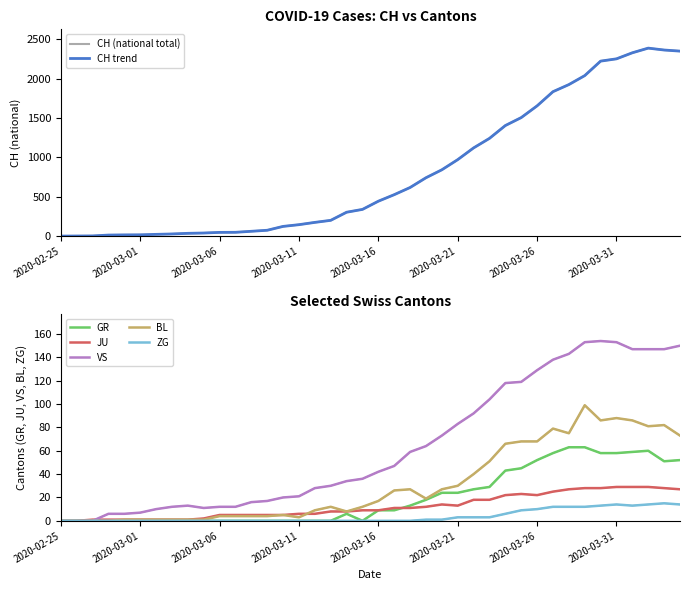

At how many categories does at least one series exceed 1041?

14